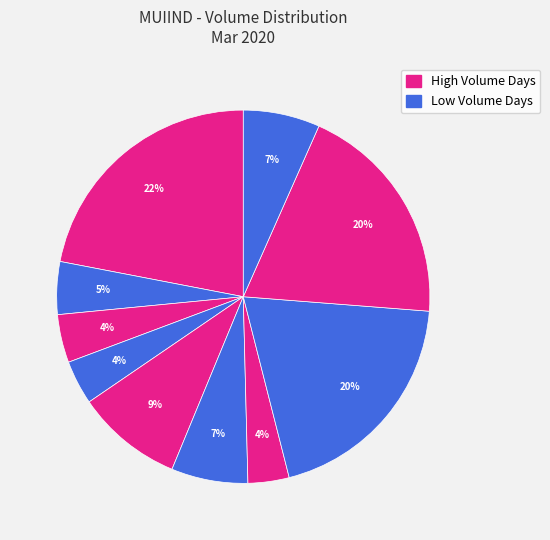

How many slices are in this pie chart?

10